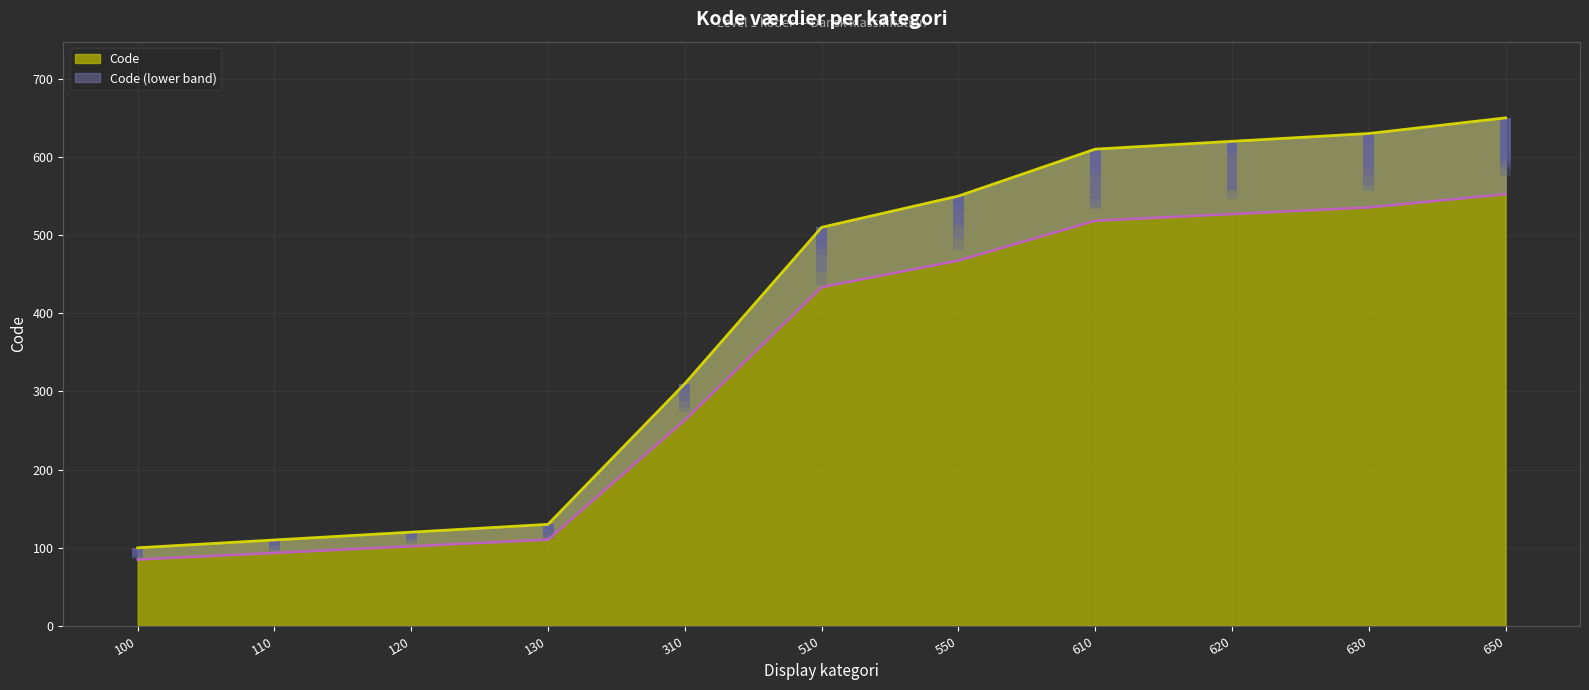

The value of Code at 100 is 50. True or false?

False